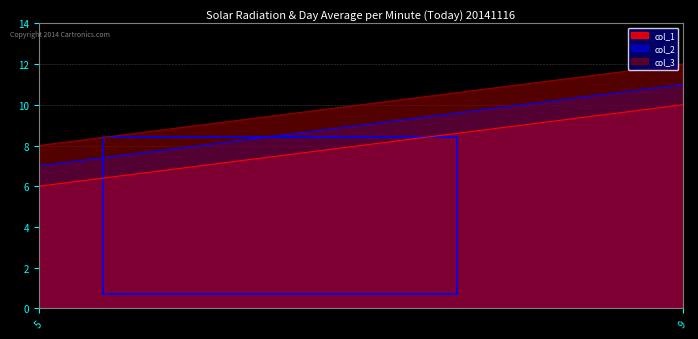

What is the sum of the col_2 values at 9 and 5?

18